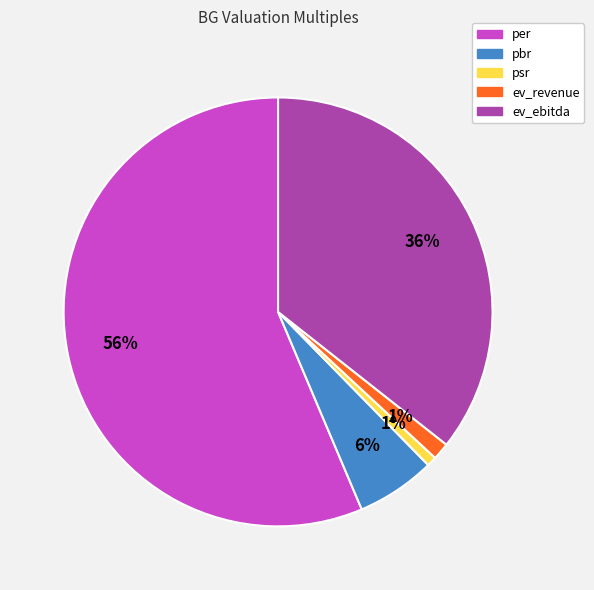

Which slice is the largest?

per